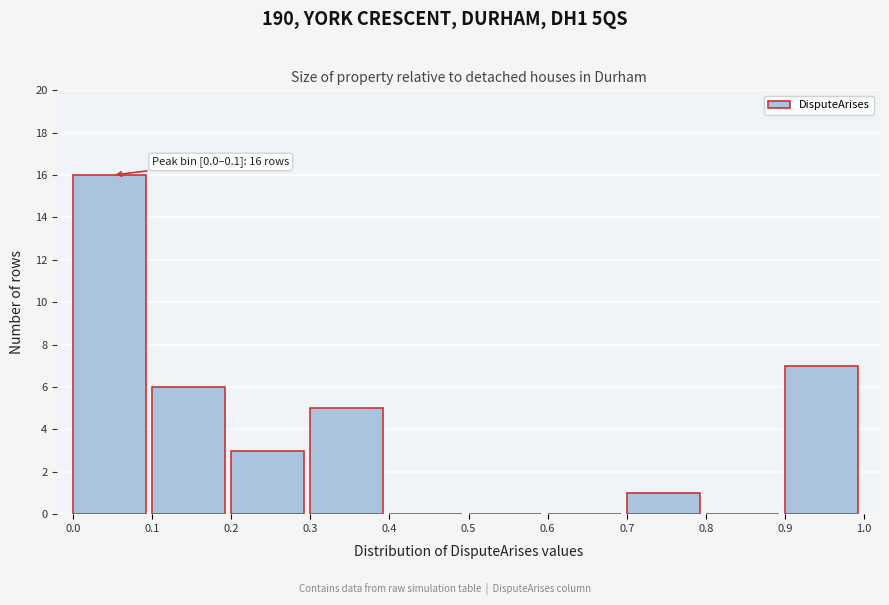

Over which range of the x-axis is the bar tallest?

0.0 to 0.1